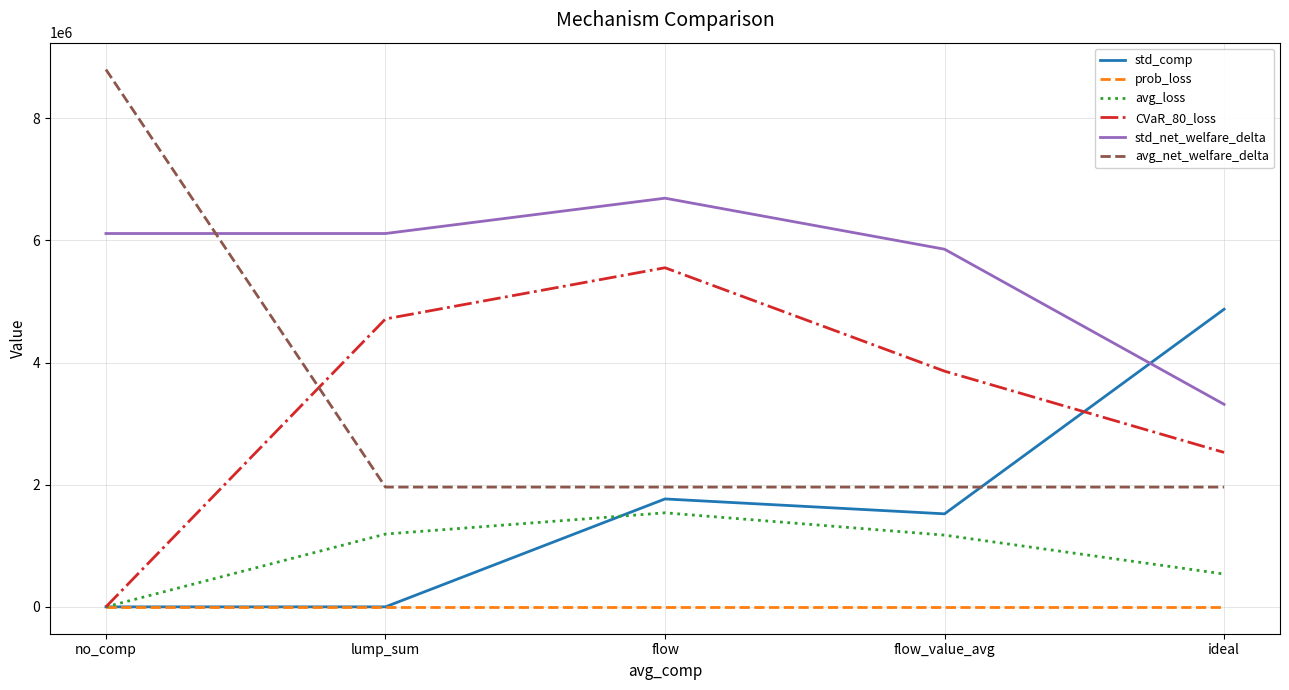

What is the spread (max minus min) of values at no_comp?

8796744.6